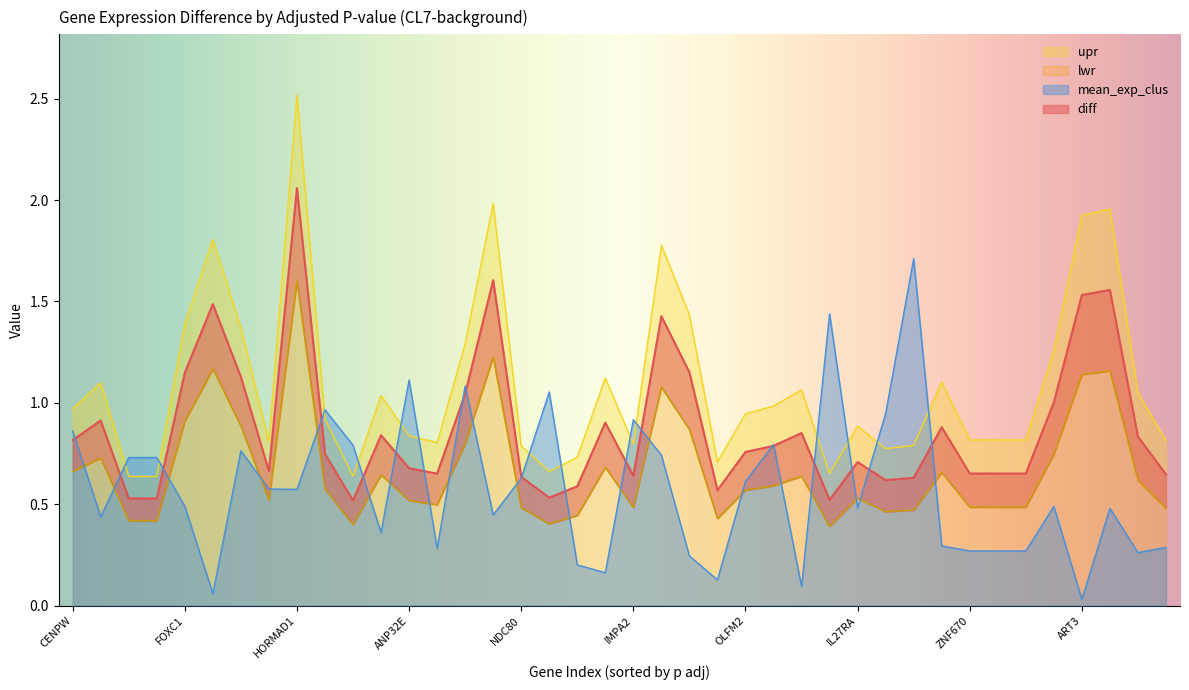

Which series changed the most between IMPA2 and HMGA1?

mean_exp_clus